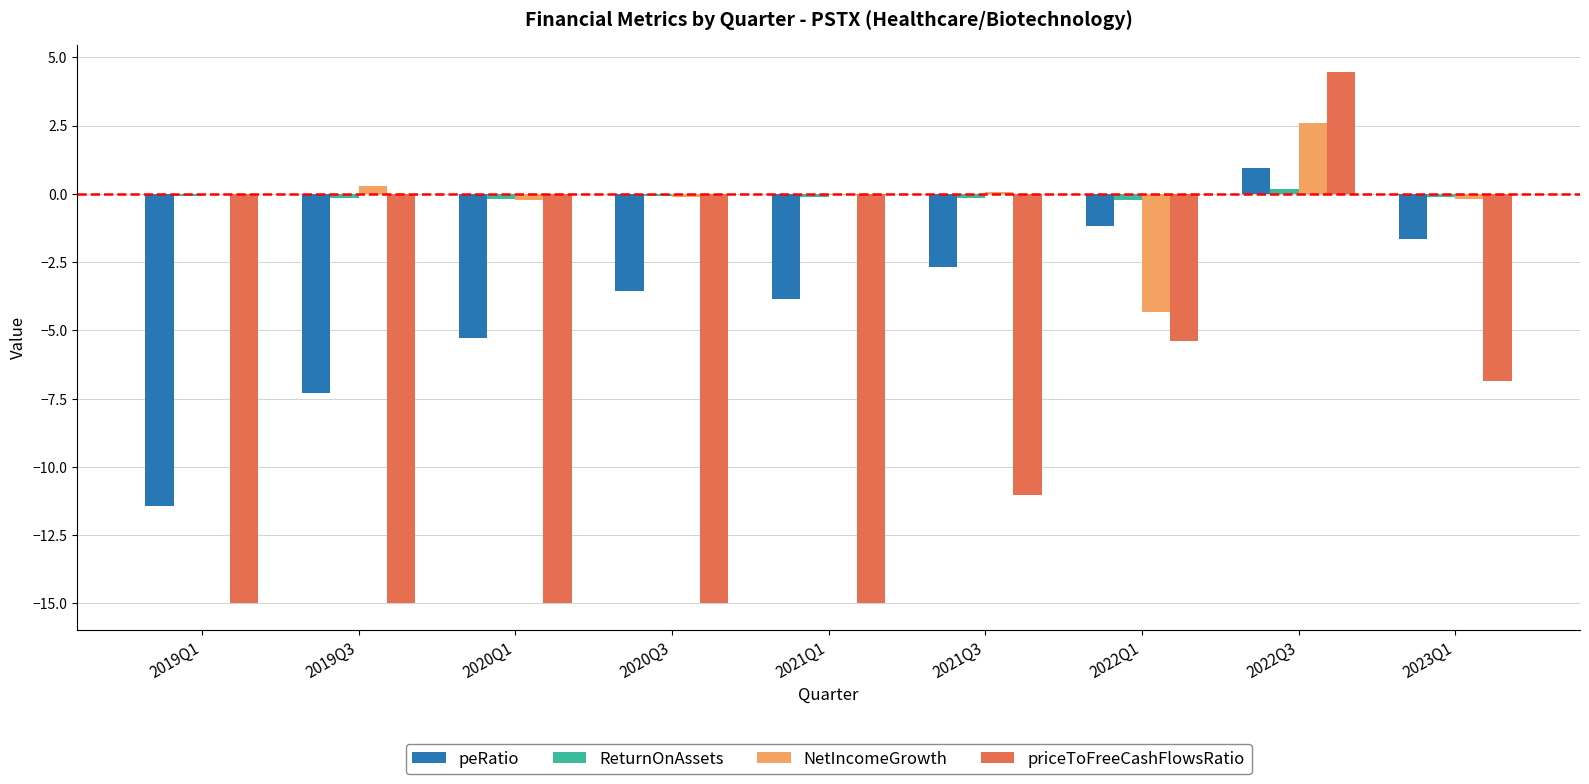

What is the greatest value displayed?

4.5